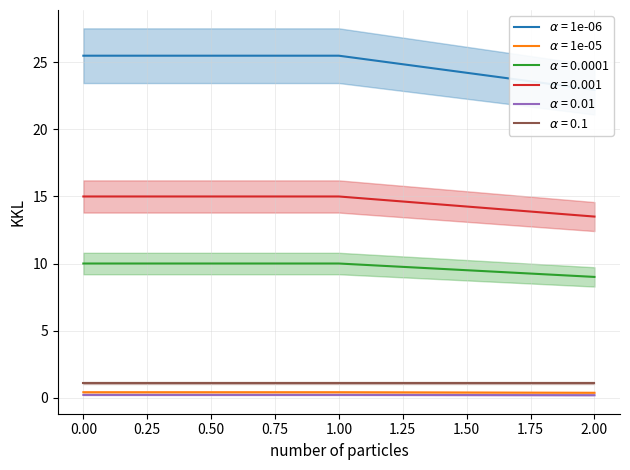

Does the chart display data point markers on the line(s)?

No